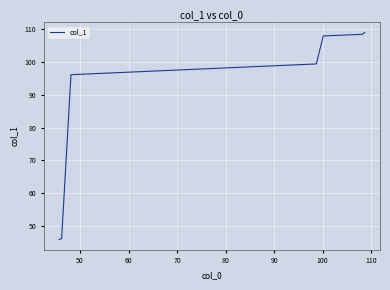

What is the difference between the second highest and minimum values?

62.5